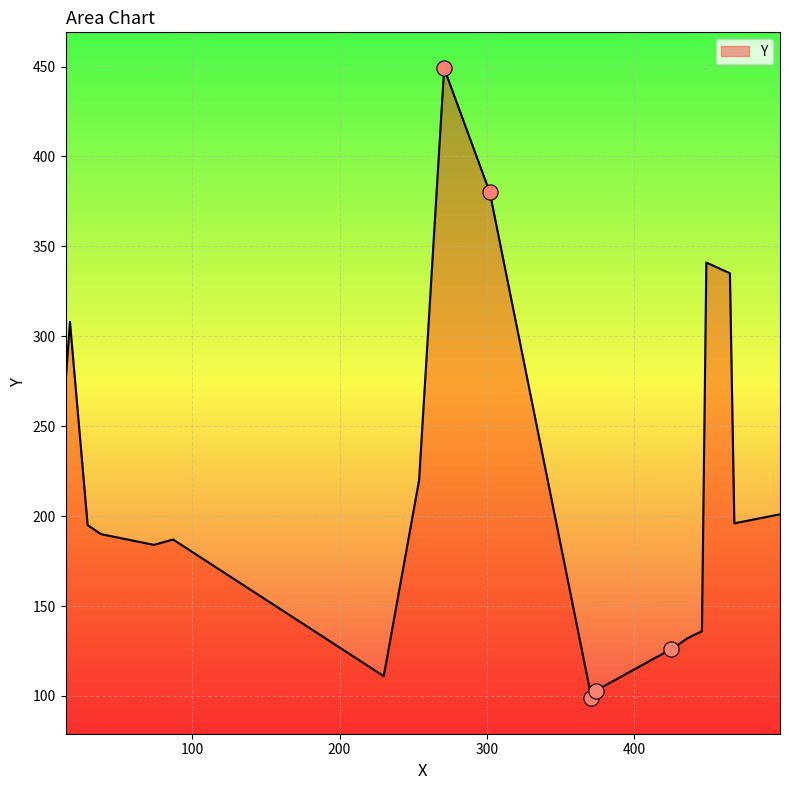

What is the smallest value displayed?

99